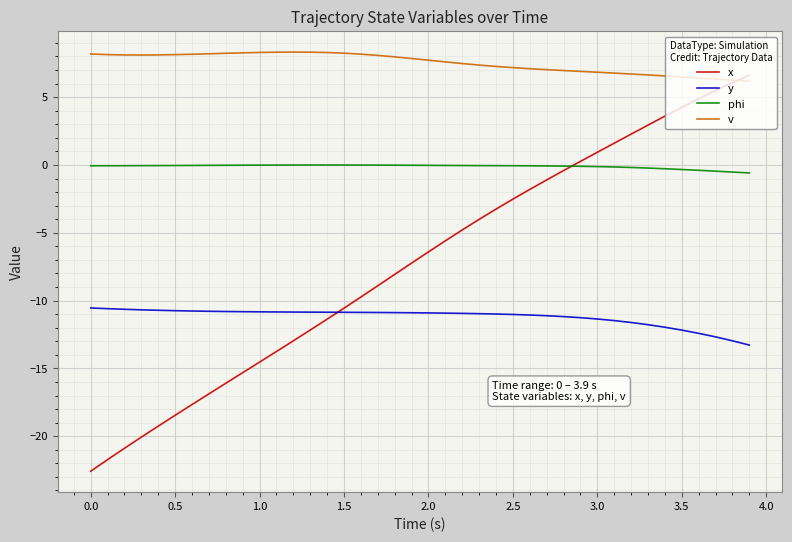

True or false: phi and y cross at least once.

False